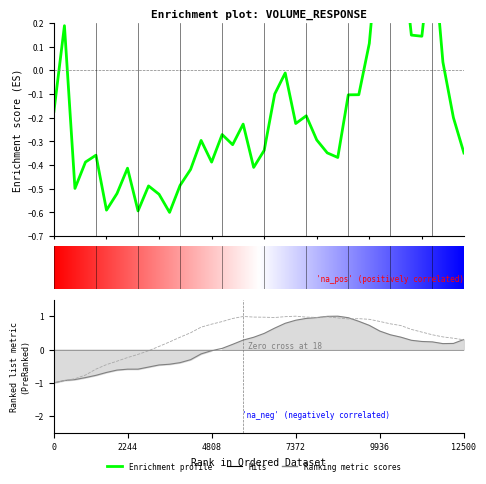

True or false: volume has more than 2 points higher than both neighbors.

True